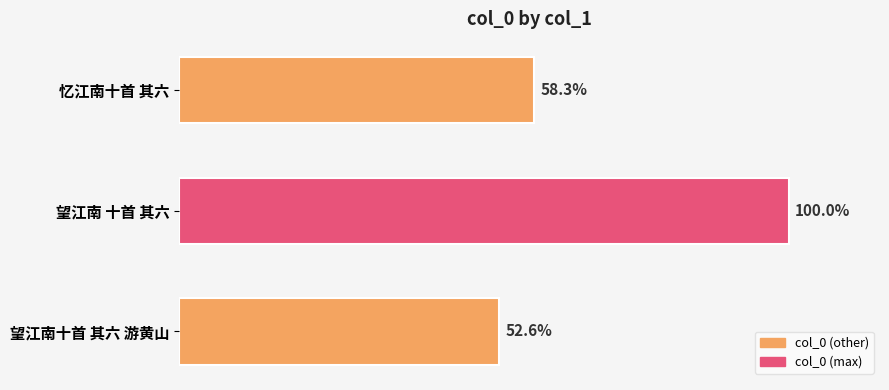

Are the bars horizontal?

Yes